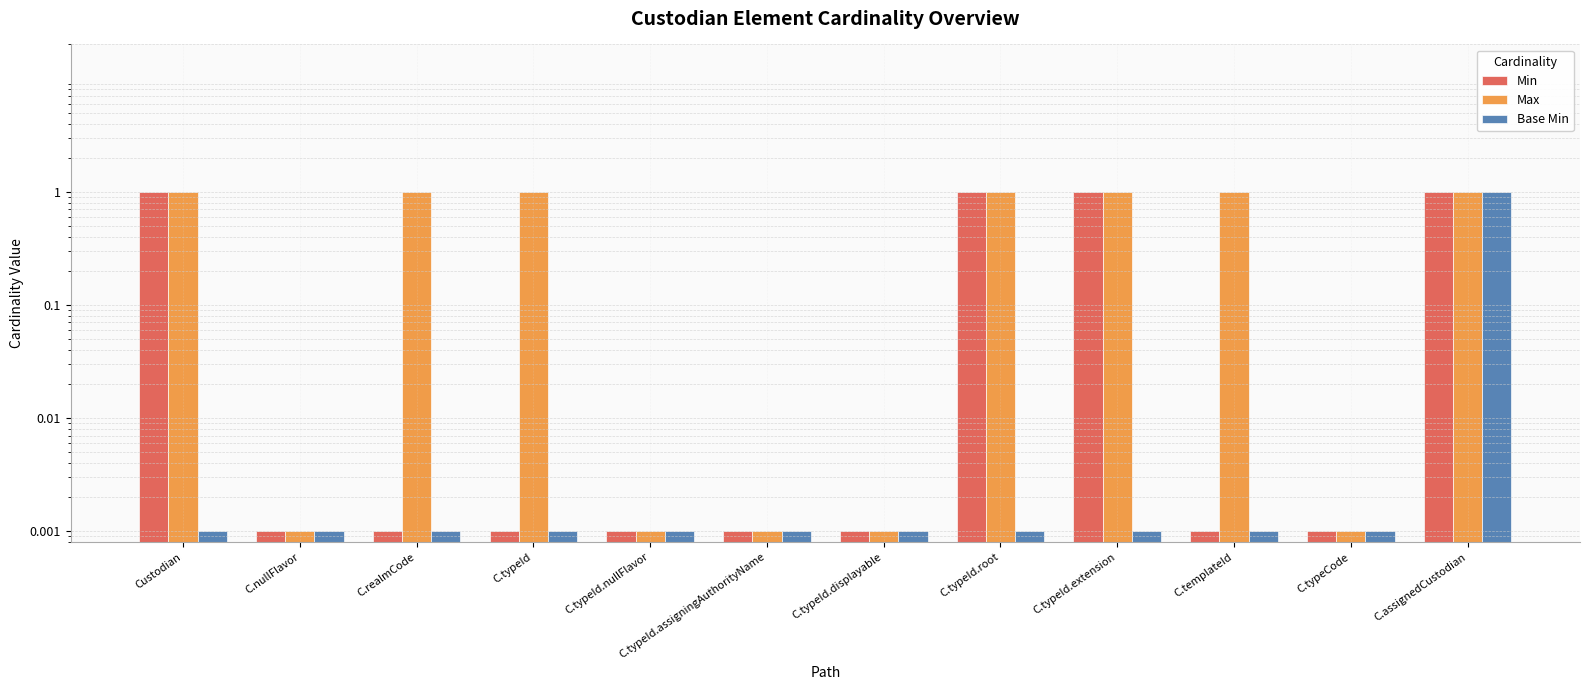

What is the highest value of the Base Min series?

1.0